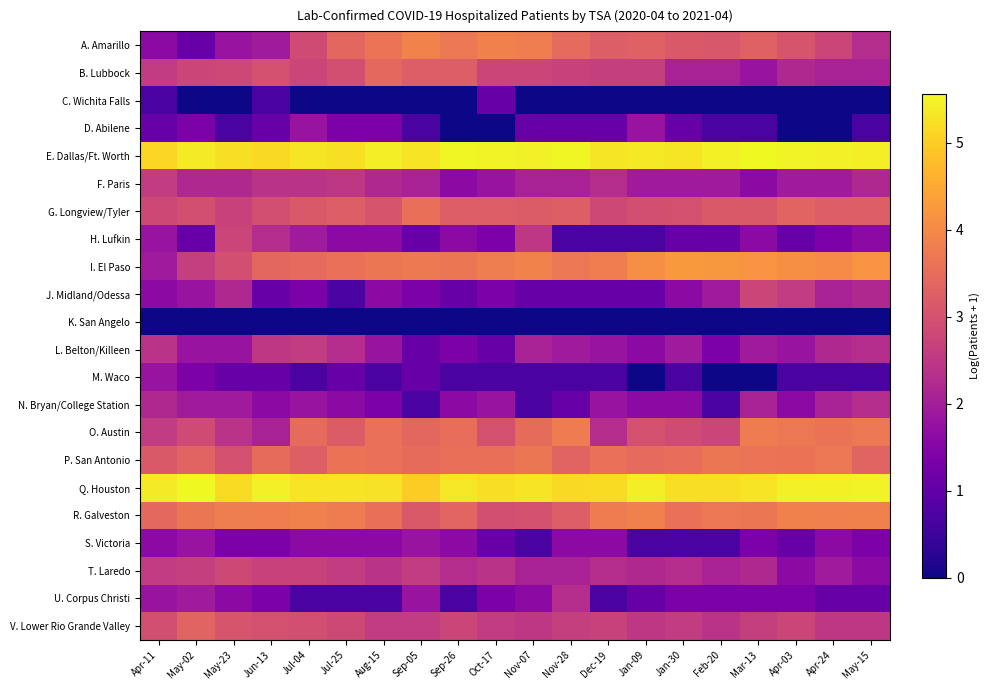

Reading left to right, what are all the values shown in this chart?

A. Amarillo: Apr-11=1.6	May-02=1.1	May-23=1.8	Jun-13=1.9	Jul-04=2.9	Jul-25=3.4	Aug-15=3.6	Sep-05=3.9	Sep-26=3.7	Oct-17=3.9	Nov-07=3.8	Nov-28=3.5	Dec-19=3.2	Jan-09=3.3	Jan-30=3.1	Feb-20=3.1	Mar-13=3.3	Apr-03=3.0	Apr-24=2.8	May-15=2.3
B. Lubbock: Apr-11=2.6	May-02=2.8	May-23=2.8	Jun-13=3.0	Jul-04=2.8	Jul-25=2.9	Aug-15=3.4	Sep-05=3.2	Sep-26=3.2	Oct-17=2.8	Nov-07=2.8	Nov-28=2.7	Dec-19=2.6	Jan-09=2.6	Jan-30=2.1	Feb-20=2.1	Mar-13=1.8	Apr-03=2.2	Apr-24=2.1	May-15=2.1
C. Wichita Falls: Apr-11=0.7	May-02=0.0	May-23=0.0	Jun-13=0.7	Jul-04=0.0	Jul-25=0.0	Aug-15=0.0	Sep-05=0.0	Sep-26=0.0	Oct-17=1.1	Nov-07=0.0	Nov-28=0.0	Dec-19=0.0	Jan-09=0.0	Jan-30=0.0	Feb-20=0.0	Mar-13=0.0	Apr-03=0.0	Apr-24=0.0	May-15=0.0
D. Abilene: Apr-11=1.1	May-02=1.4	May-23=0.7	Jun-13=1.1	Jul-04=1.8	Jul-25=1.4	Aug-15=1.4	Sep-05=0.7	Sep-26=0.0	Oct-17=0.0	Nov-07=1.1	Nov-28=1.1	Dec-19=1.1	Jan-09=1.8	Jan-30=1.1	Feb-20=0.7	Mar-13=0.7	Apr-03=0.0	Apr-24=0.0	May-15=0.7
E. Dallas/Ft. Worth: Apr-11=5.1	May-02=5.4	May-23=5.3	Jun-13=5.2	Jul-04=5.3	Jul-25=5.2	Aug-15=5.4	Sep-05=5.3	Sep-26=5.5	Oct-17=5.5	Nov-07=5.4	Nov-28=5.5	Dec-19=5.3	Jan-09=5.4	Jan-30=5.3	Feb-20=5.5	Mar-13=5.6	Apr-03=5.5	Apr-24=5.4	May-15=5.4
F. Paris: Apr-11=2.6	May-02=2.2	May-23=2.2	Jun-13=2.4	Jul-04=2.4	Jul-25=2.5	Aug-15=2.2	Sep-05=2.1	Sep-26=1.6	Oct-17=1.8	Nov-07=2.1	Nov-28=2.1	Dec-19=2.3	Jan-09=1.9	Jan-30=1.9	Feb-20=1.9	Mar-13=1.6	Apr-03=1.9	Apr-24=1.9	May-15=2.2
G. Longview/Tyler: Apr-11=2.8	May-02=2.9	May-23=2.7	Jun-13=2.9	Jul-04=3.1	Jul-25=3.2	Aug-15=3.0	Sep-05=3.6	Sep-26=3.2	Oct-17=3.2	Nov-07=3.2	Nov-28=3.3	Dec-19=2.8	Jan-09=2.9	Jan-30=3.0	Feb-20=3.1	Mar-13=3.1	Apr-03=3.3	Apr-24=3.2	May-15=3.2
H. Lufkin: Apr-11=1.8	May-02=1.1	May-23=2.8	Jun-13=2.3	Jul-04=1.9	Jul-25=1.6	Aug-15=1.6	Sep-05=1.1	Sep-26=1.6	Oct-17=1.4	Nov-07=2.5	Nov-28=0.7	Dec-19=0.7	Jan-09=0.7	Jan-30=1.1	Feb-20=1.1	Mar-13=1.6	Apr-03=1.1	Apr-24=1.4	May-15=1.6
I. El Paso: Apr-11=1.9	May-02=2.6	May-23=2.9	Jun-13=3.4	Jul-04=3.5	Jul-25=3.6	Aug-15=3.7	Sep-05=3.7	Sep-26=3.7	Oct-17=3.8	Nov-07=3.9	Nov-28=3.7	Dec-19=3.8	Jan-09=4.1	Jan-30=4.2	Feb-20=4.2	Mar-13=4.2	Apr-03=4.1	Apr-24=4.0	May-15=4.2
J. Midland/Odessa: Apr-11=1.6	May-02=1.8	May-23=2.2	Jun-13=1.1	Jul-04=1.4	Jul-25=0.7	Aug-15=1.6	Sep-05=1.4	Sep-26=1.1	Oct-17=1.4	Nov-07=1.1	Nov-28=1.1	Dec-19=1.1	Jan-09=1.1	Jan-30=1.6	Feb-20=1.9	Mar-13=2.8	Apr-03=2.6	Apr-24=2.1	May-15=2.2
K. San Angelo: Apr-11=0.0	May-02=0.0	May-23=0.0	Jun-13=0.0	Jul-04=0.0	Jul-25=0.0	Aug-15=0.0	Sep-05=0.0	Sep-26=0.0	Oct-17=0.0	Nov-07=0.0	Nov-28=0.0	Dec-19=0.0	Jan-09=0.0	Jan-30=0.0	Feb-20=0.0	Mar-13=0.0	Apr-03=0.0	Apr-24=0.0	May-15=0.0
L. Belton/Killeen: Apr-11=2.4	May-02=1.8	May-23=1.8	Jun-13=2.5	Jul-04=2.6	Jul-25=2.3	Aug-15=1.8	Sep-05=1.1	Sep-26=1.4	Oct-17=1.1	Nov-07=2.1	Nov-28=1.9	Dec-19=1.8	Jan-09=1.6	Jan-30=1.9	Feb-20=1.4	Mar-13=1.9	Apr-03=1.8	Apr-24=2.2	May-15=2.3
M. Waco: Apr-11=1.8	May-02=1.4	May-23=1.1	Jun-13=1.1	Jul-04=0.7	Jul-25=1.1	Aug-15=0.7	Sep-05=1.1	Sep-26=0.7	Oct-17=0.7	Nov-07=0.7	Nov-28=0.7	Dec-19=0.7	Jan-09=0.0	Jan-30=0.7	Feb-20=0.0	Mar-13=0.0	Apr-03=0.7	Apr-24=0.7	May-15=0.7
N. Bryan/College Station: Apr-11=2.2	May-02=1.9	May-23=1.9	Jun-13=1.6	Jul-04=1.8	Jul-25=1.6	Aug-15=1.4	Sep-05=0.7	Sep-26=1.6	Oct-17=1.8	Nov-07=0.7	Nov-28=1.1	Dec-19=1.8	Jan-09=1.6	Jan-30=1.6	Feb-20=0.7	Mar-13=2.1	Apr-03=1.6	Apr-24=2.1	May-15=2.3
O. Austin: Apr-11=2.6	May-02=2.9	May-23=2.4	Jun-13=2.1	Jul-04=3.5	Jul-25=3.2	Aug-15=3.6	Sep-05=3.4	Sep-26=3.5	Oct-17=3.0	Nov-07=3.5	Nov-28=3.8	Dec-19=2.3	Jan-09=3.0	Jan-30=2.9	Feb-20=2.8	Mar-13=3.8	Apr-03=3.7	Apr-24=3.6	May-15=3.7
P. San Antonio: Apr-11=3.1	May-02=3.3	May-23=3.0	Jun-13=3.5	Jul-04=3.3	Jul-25=3.6	Aug-15=3.6	Sep-05=3.5	Sep-26=3.6	Oct-17=3.6	Nov-07=3.7	Nov-28=3.3	Dec-19=3.6	Jan-09=3.5	Jan-30=3.5	Feb-20=3.7	Mar-13=3.6	Apr-03=3.6	Apr-24=3.7	May-15=3.3
Q. Houston: Apr-11=5.4	May-02=5.6	May-23=5.2	Jun-13=5.4	Jul-04=5.3	Jul-25=5.3	Aug-15=5.3	Sep-05=5.0	Sep-26=5.3	Oct-17=5.2	Nov-07=5.3	Nov-28=5.2	Dec-19=5.2	Jan-09=5.4	Jan-30=5.3	Feb-20=5.2	Mar-13=5.3	Apr-03=5.4	Apr-24=5.5	May-15=5.5
R. Galveston: Apr-11=3.4	May-02=3.7	May-23=3.8	Jun-13=3.8	Jul-04=3.9	Jul-25=3.8	Aug-15=3.6	Sep-05=3.1	Sep-26=3.4	Oct-17=2.9	Nov-07=3.0	Nov-28=3.2	Dec-19=3.8	Jan-09=3.9	Jan-30=3.6	Feb-20=3.7	Mar-13=3.7	Apr-03=3.9	Apr-24=3.8	May-15=3.9
S. Victoria: Apr-11=1.6	May-02=1.8	May-23=1.4	Jun-13=1.4	Jul-04=1.6	Jul-25=1.6	Aug-15=1.6	Sep-05=1.8	Sep-26=1.6	Oct-17=1.1	Nov-07=0.7	Nov-28=1.6	Dec-19=1.6	Jan-09=0.7	Jan-30=0.7	Feb-20=0.7	Mar-13=1.4	Apr-03=1.1	Apr-24=1.6	May-15=1.4
T. Laredo: Apr-11=2.6	May-02=2.6	May-23=2.8	Jun-13=2.7	Jul-04=2.7	Jul-25=2.6	Aug-15=2.4	Sep-05=2.6	Sep-26=2.3	Oct-17=2.4	Nov-07=2.1	Nov-28=2.1	Dec-19=2.3	Jan-09=2.2	Jan-30=2.3	Feb-20=2.1	Mar-13=2.2	Apr-03=1.6	Apr-24=1.9	May-15=1.6
U. Corpus Christi: Apr-11=1.8	May-02=1.9	May-23=1.6	Jun-13=1.4	Jul-04=0.7	Jul-25=0.7	Aug-15=0.7	Sep-05=1.8	Sep-26=0.7	Oct-17=1.4	Nov-07=1.6	Nov-28=2.3	Dec-19=0.7	Jan-09=1.1	Jan-30=1.4	Feb-20=1.4	Mar-13=1.4	Apr-03=1.4	Apr-24=1.1	May-15=1.1
V. Lower Rio Grande Valley: Apr-11=2.9	May-02=3.3	May-23=3.0	Jun-13=3.0	Jul-04=2.9	Jul-25=2.8	Aug-15=2.6	Sep-05=2.6	Sep-26=2.8	Oct-17=2.6	Nov-07=2.5	Nov-28=2.6	Dec-19=2.7	Jan-09=2.5	Jan-30=2.6	Feb-20=2.4	Mar-13=2.6	Apr-03=2.8	Apr-24=2.5	May-15=2.5